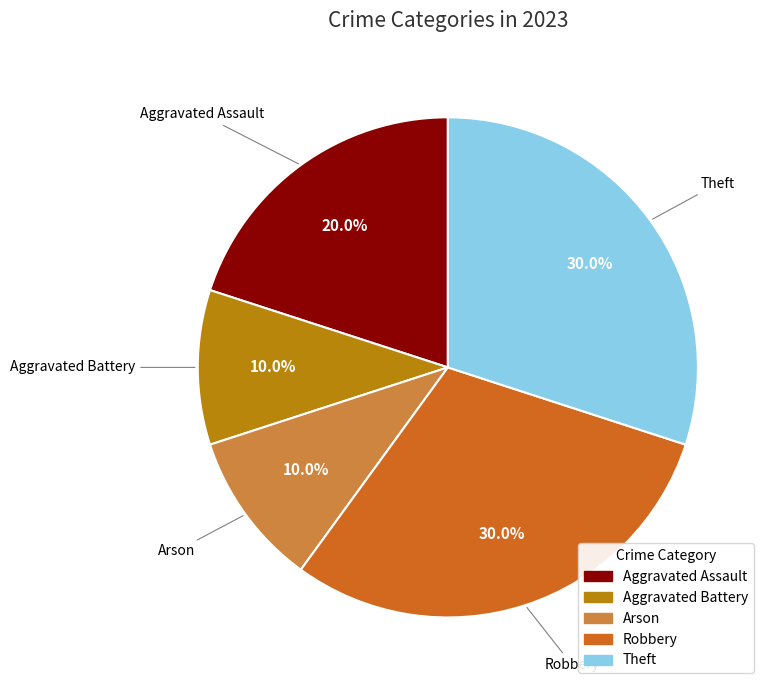

To the nearest percent, what portion does Aggravated Battery represent?

10%